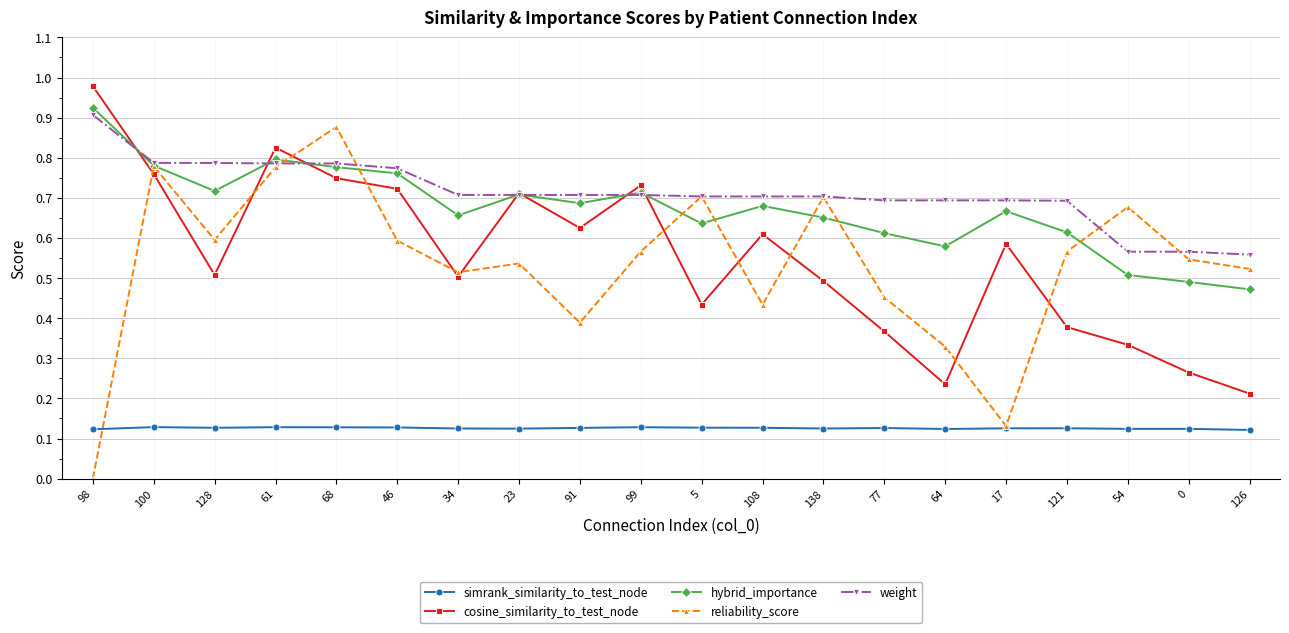

At which category does the chart reach its minimum across all series?

98